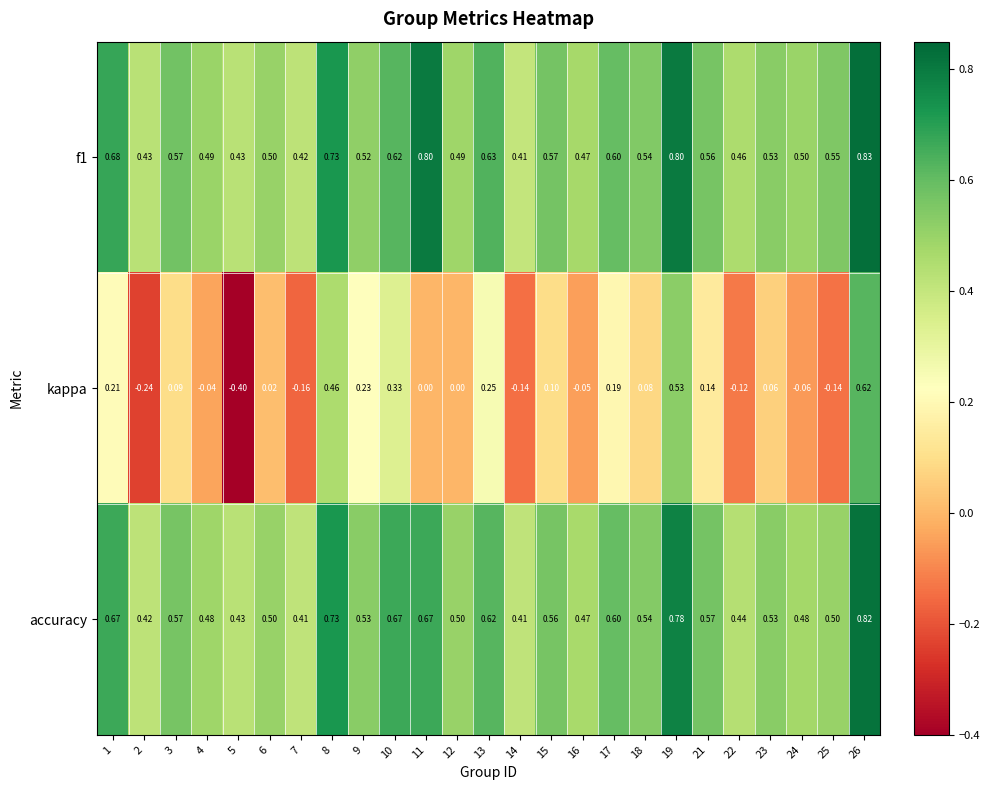

What is the maximum value shown in the chart?

0.8